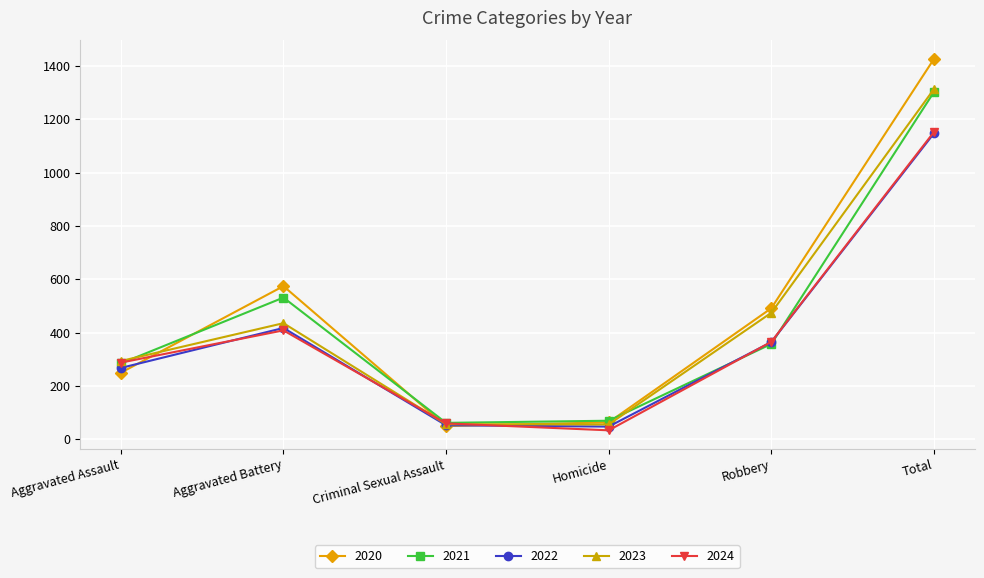

Where is 2021 nearest to the value 681?

Aggravated Battery